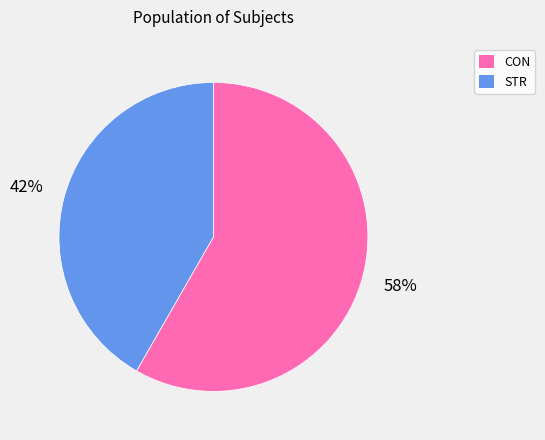

Combined, do STR and CON account for over 50%?

Yes